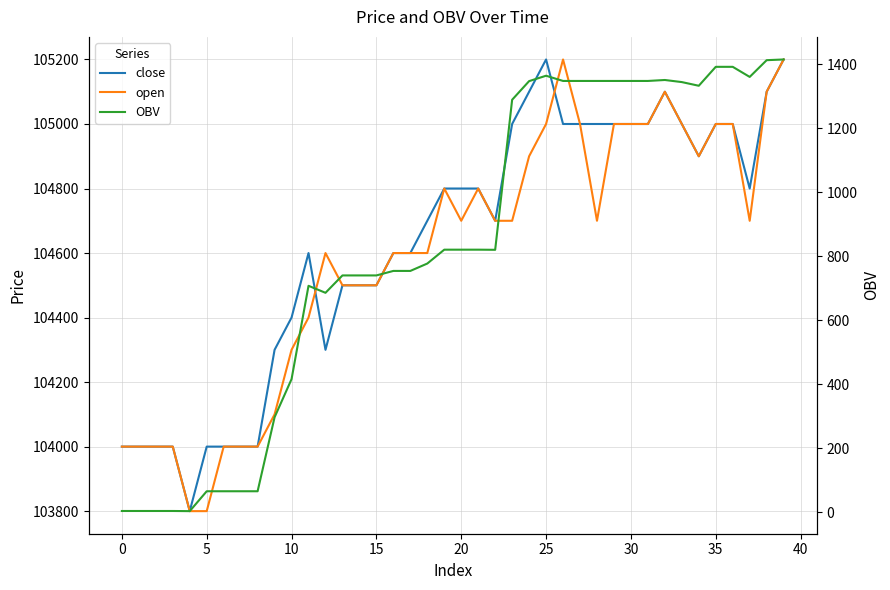

Reading left to right, list all the values displayed in this chart.

close: 104000.0	104000.0	104000.0	104000.0	103800.0	104000.0	104000.0	104000.0	104000.0	104300.0	104400.0	104600.0	104300.0	104500.0	104500.0	104500.0	104600.0	104600.0	104700.0	104800.0	104800.0	104800.0	104700.0	105000.0	105100.0	105200.0	105000.0	105000.0	105000.0	105000.0	105000.0	105000.0	105100.0	105000.0	104900.0	105000.0	105000.0	104800.0	105100.0	105200.0
open: 104000.0	104000.0	104000.0	104000.0	103800.0	103800.0	104000.0	104000.0	104000.0	104100.0	104300.0	104400.0	104600.0	104500.0	104500.0	104500.0	104600.0	104600.0	104600.0	104800.0	104700.0	104800.0	104700.0	104700.0	104900.0	105000.0	105200.0	105000.0	104700.0	105000.0	105000.0	105000.0	105100.0	105000.0	104900.0	105000.0	105000.0	104700.0	105100.0	105200.0
OBV: 4.2	4.2	4.2	4.2	3.7	65.8	65.8	65.8	65.8	296.9	415.9	707.4	685.6	739.8	739.8	739.8	753.9	753.9	776.9	820.3	820.3	820.3	819.9	1288.4	1346.6	1363.5	1347.2	1347.2	1347.2	1347.2	1347.2	1347.2	1350.2	1343.6	1332.2	1391.3	1391.3	1359.8	1412.0	1414.2